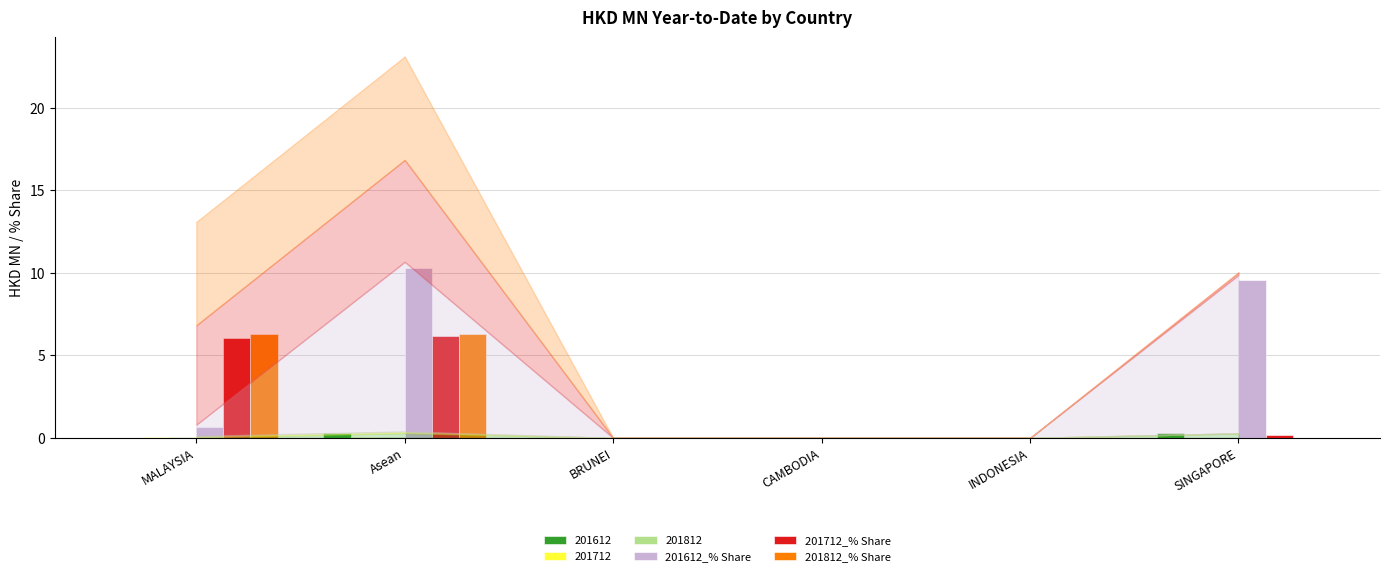

Which category has the highest value across all series?

Asean